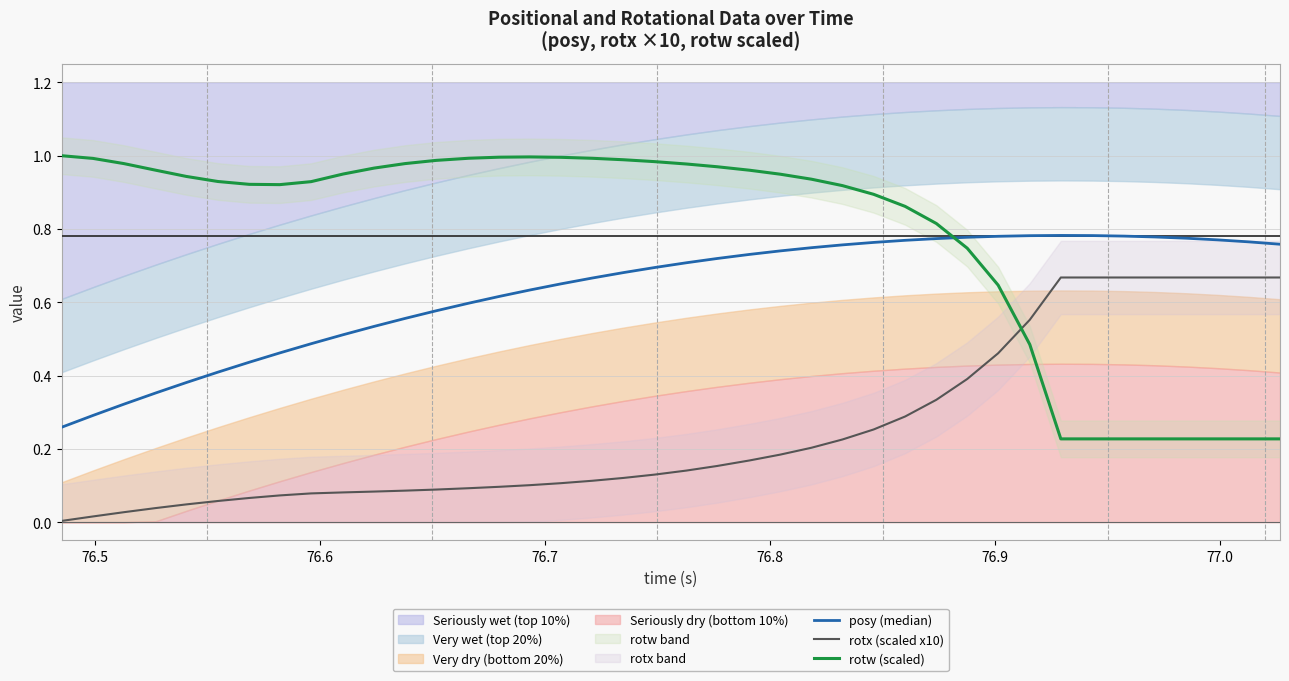

True or false: rotx (scaled x10) and rotw (scaled) cross at least once.

True